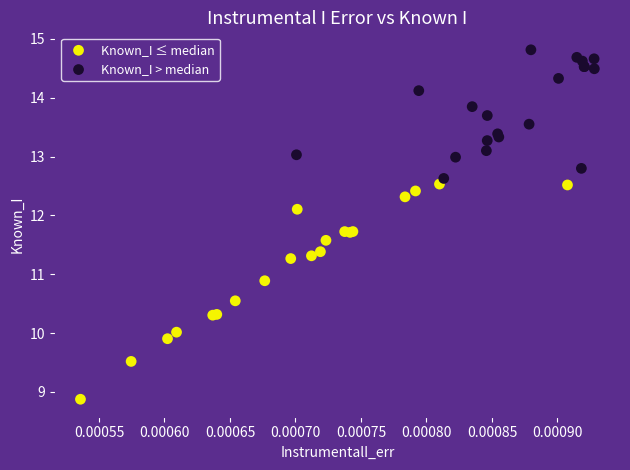

What are all the series names shown in the legend?

Known_I ≤ median, Known_I > median